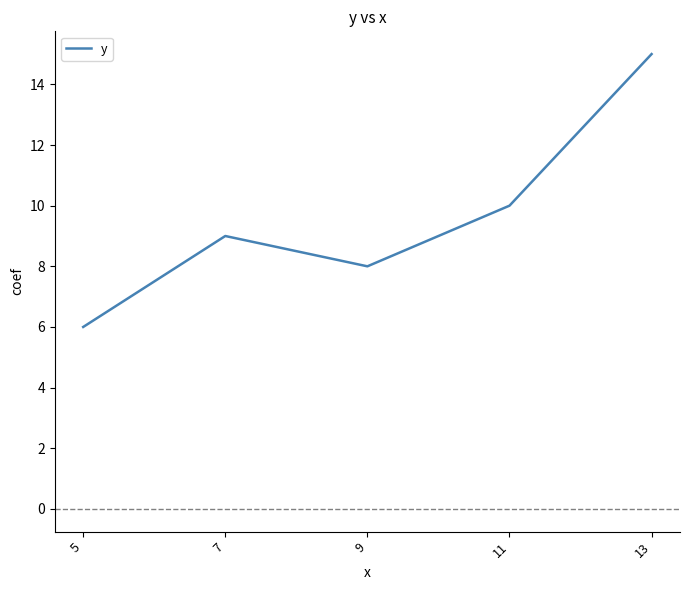

How many categories are shown in the chart?

5